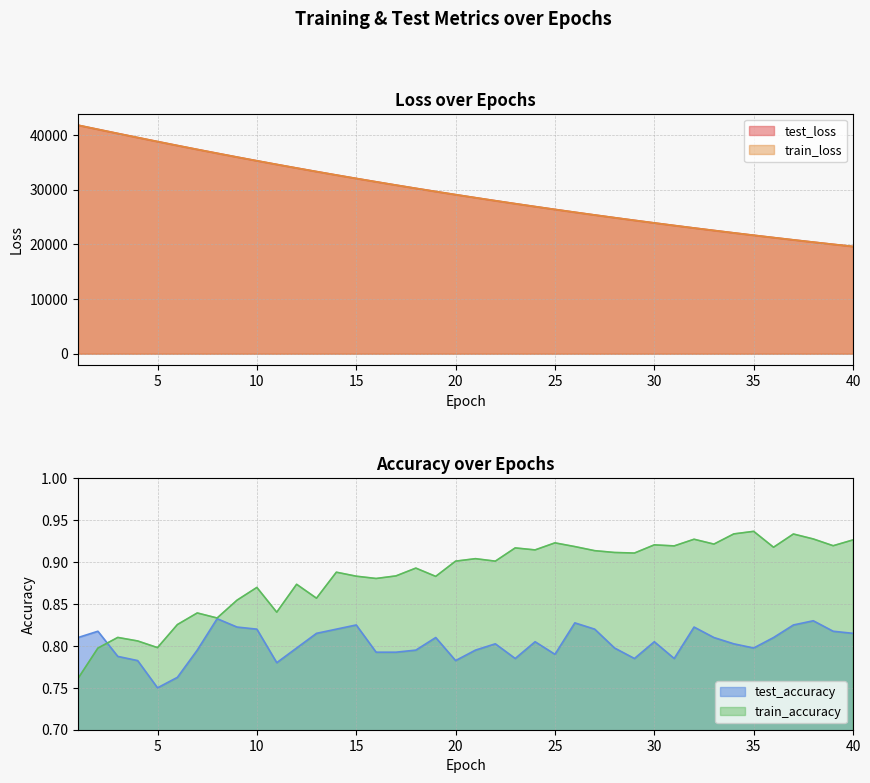

At which category is the sum across all series the highest?

1